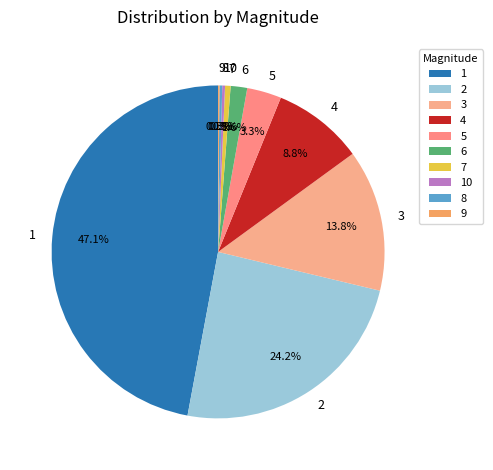

What is the total percentage of 2 and 4?

33.0%